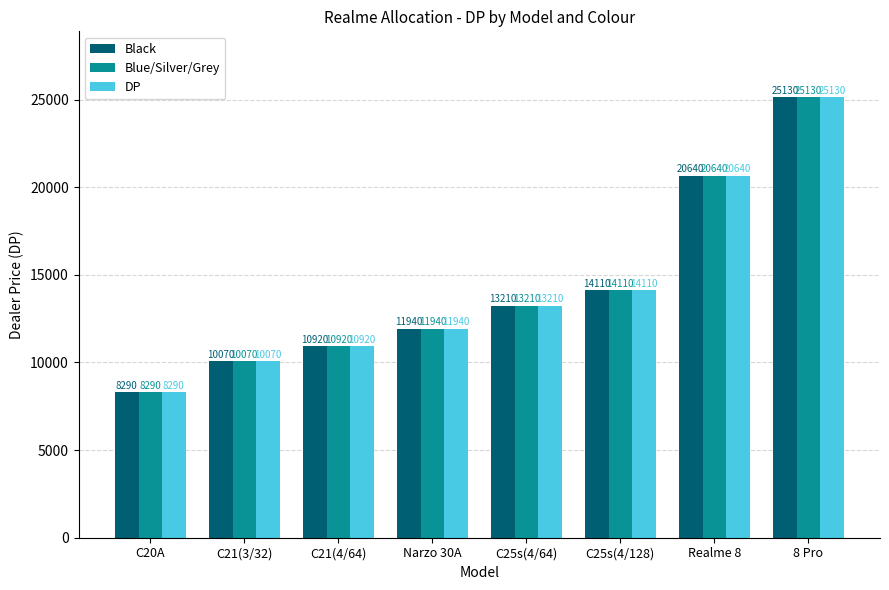

Is the value of Blue/Silver/Grey at C20A greater than the value of Black at Narzo 30A?

No